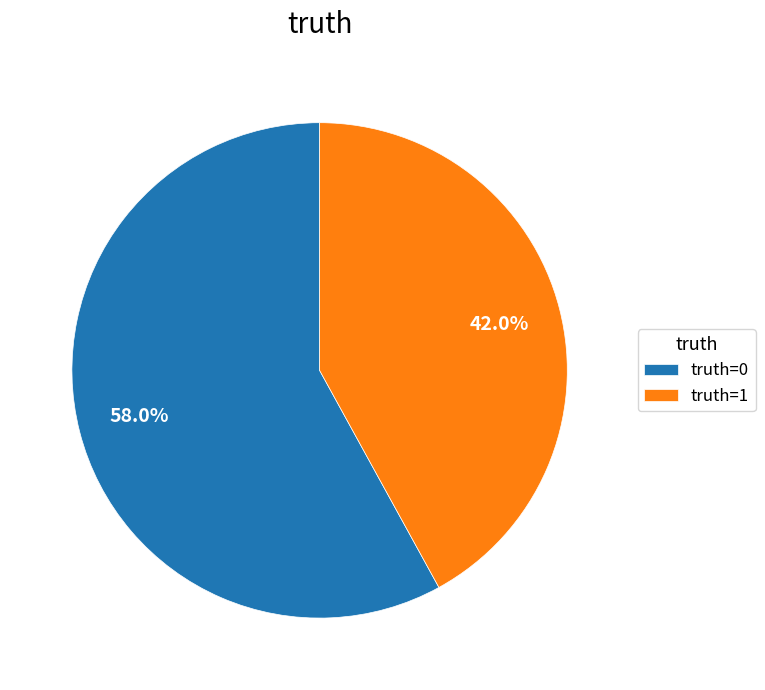

Is there a majority slice in this chart?

Yes